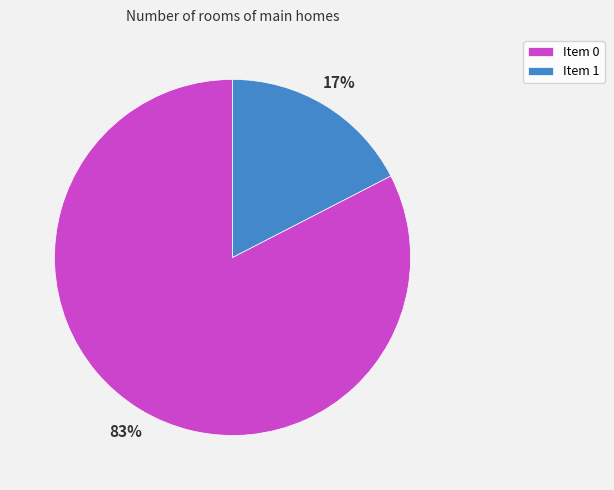

To the nearest percent, what is the average slice percentage?

50%